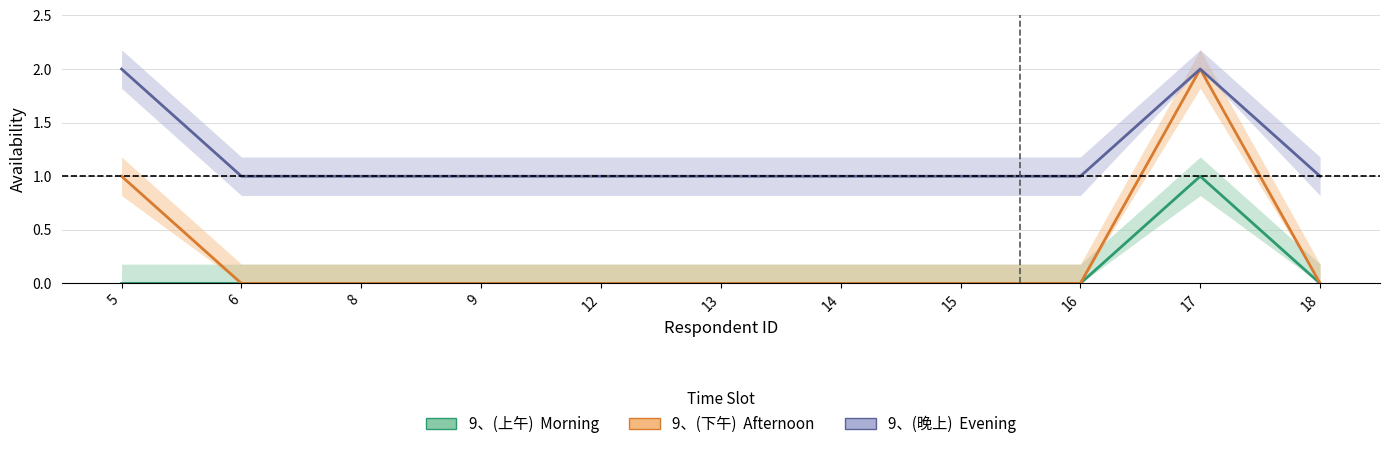

True or false: 9、(晚上) and 9、(下午) cross at least once.

False